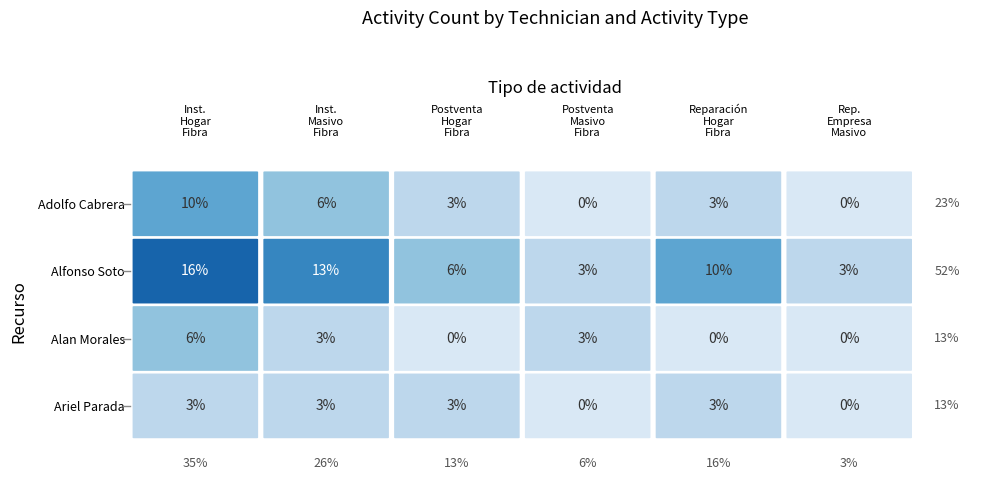

How many positive values does the Reparación-Hogar-Fibra series have?

3